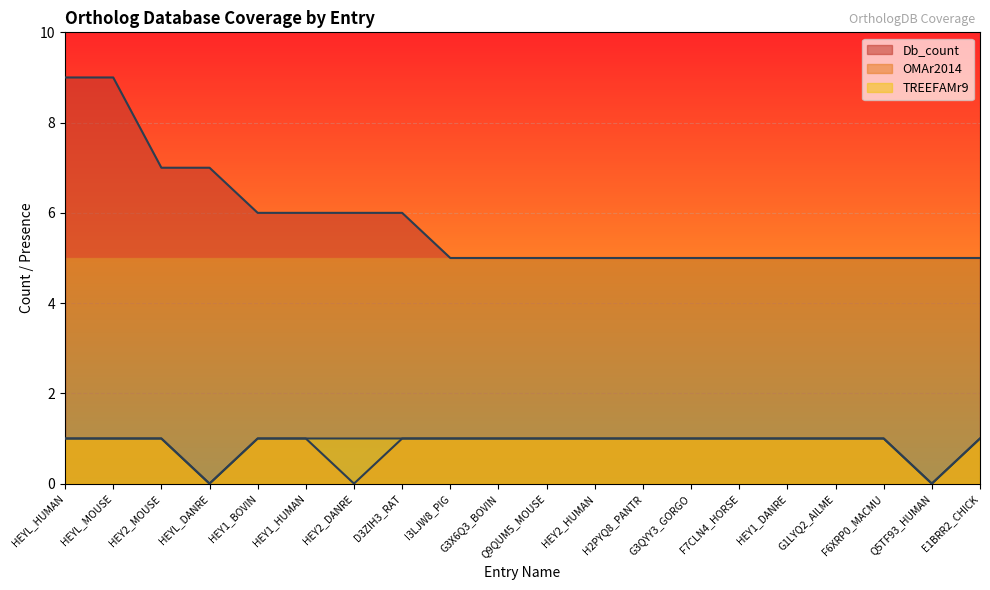

What is the difference between the highest and lowest values at H2PYQ8_PANTR?

4